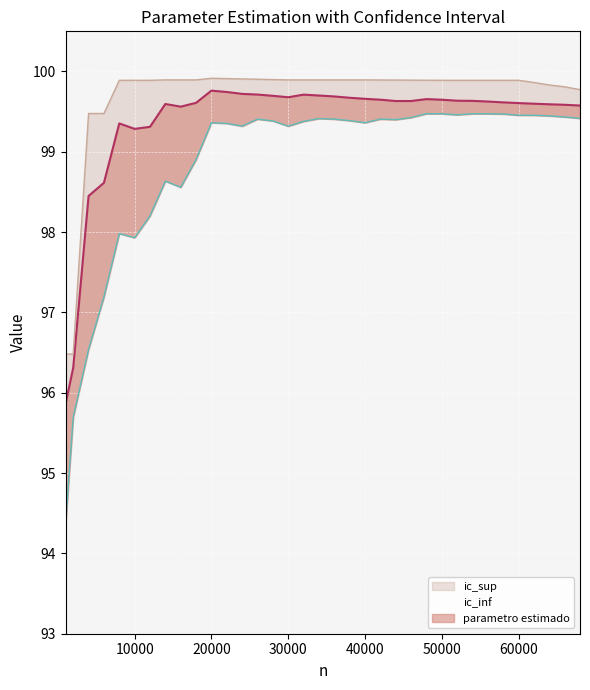

Which category has the highest value across all series?

20000